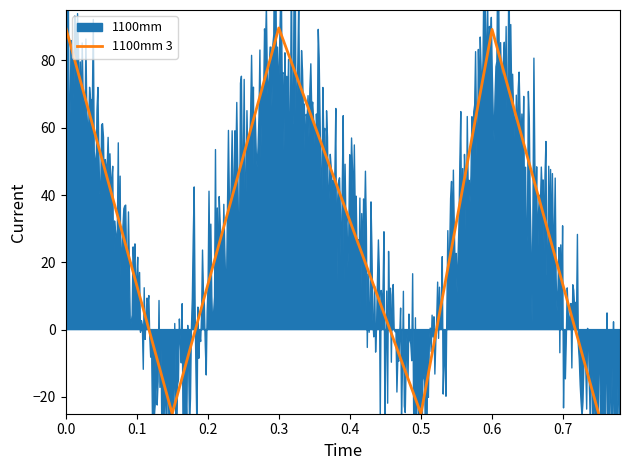

The value of 1100mm 3 at 0.3 is 50.8. True or false?

False